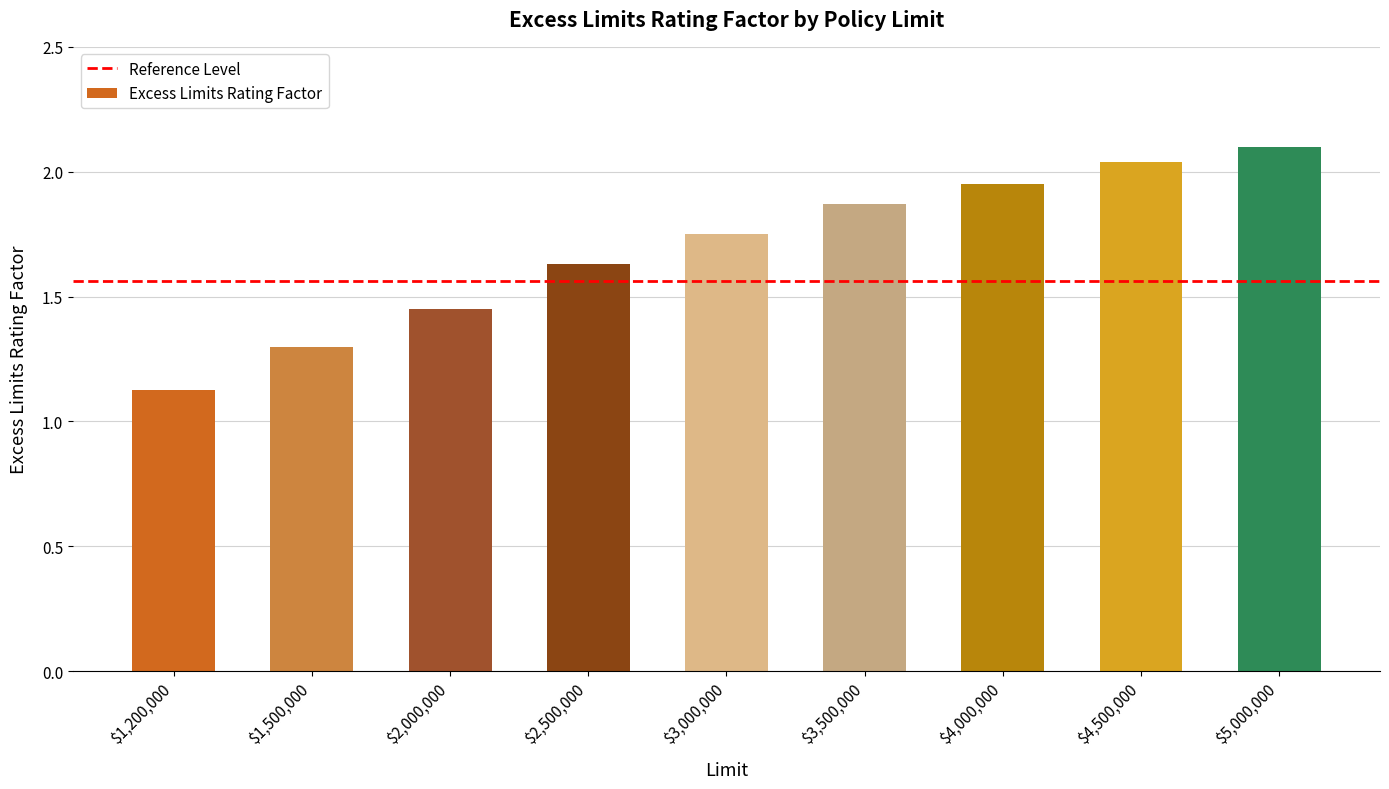

At which category does the chart reach its minimum across all series?

$1,200,000